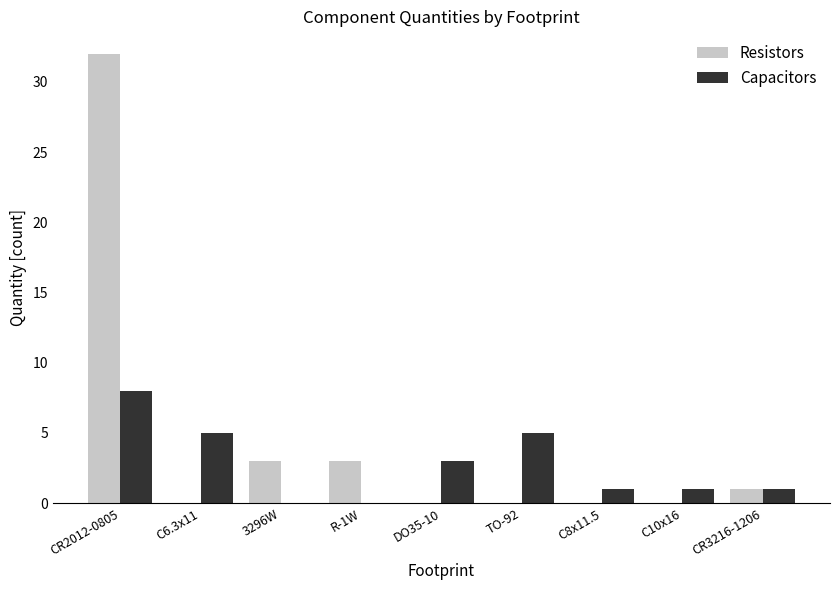

What is the sum of all Capacitors values?

24